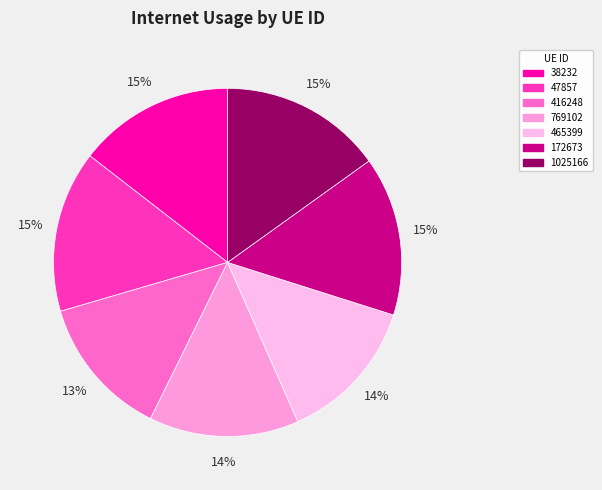

Count the number of slices in the pie.

7